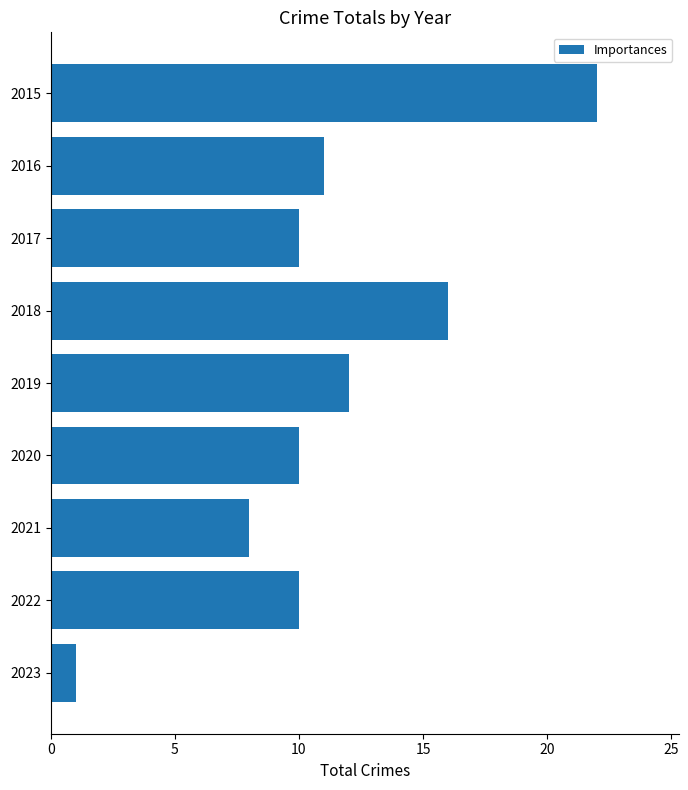

Read the value at 2020, to the nearest 5.

10